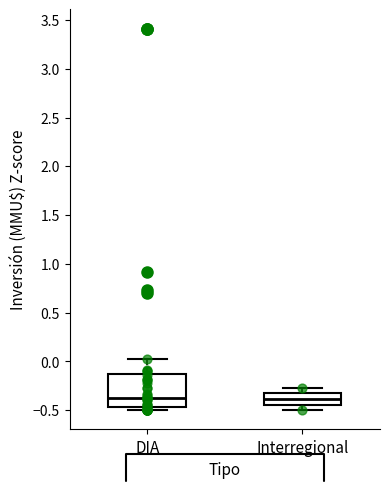

Which box is the tallest, from its lower edge to its upper edge?

DIA